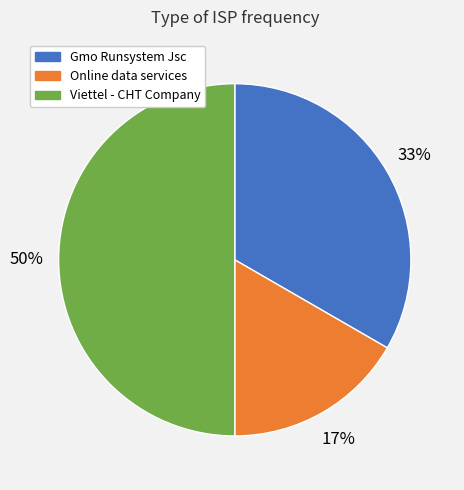

What is the largest slice in the pie chart?

Viettel - CHT Company